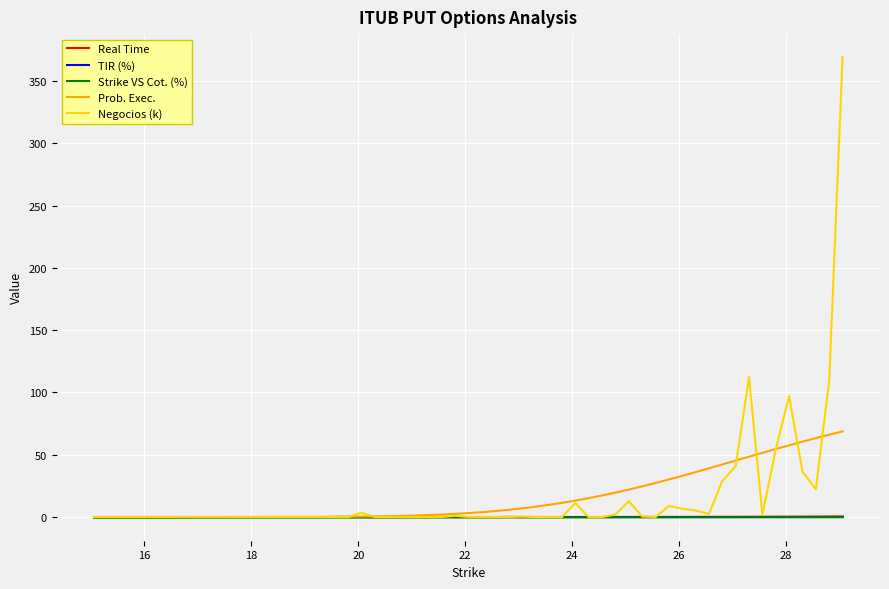

Which series has the widest spread of values?

Negocios (k)